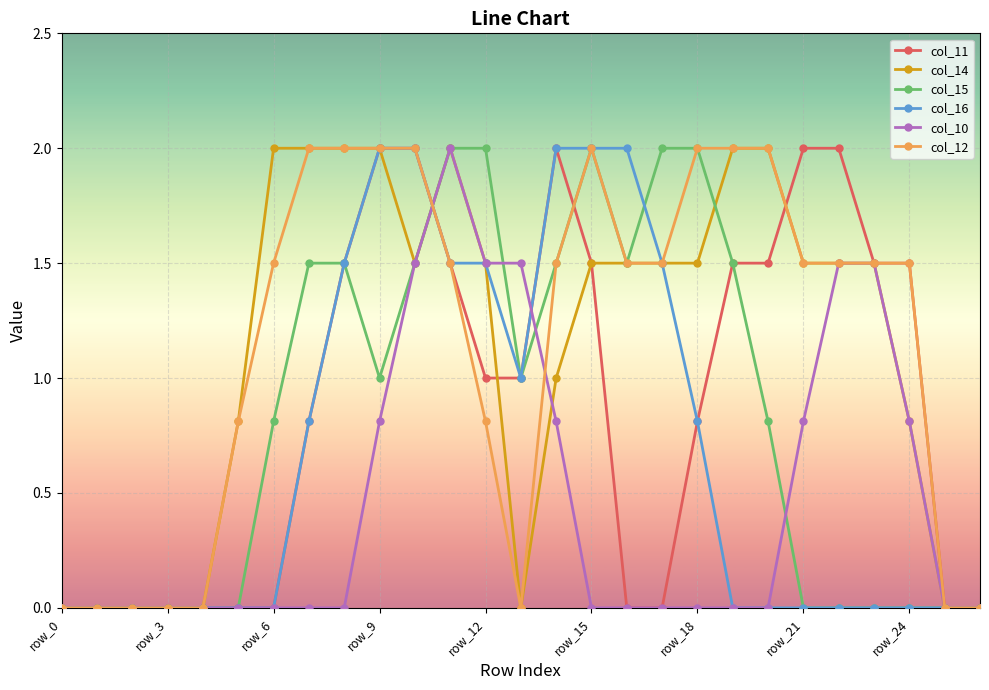

What is the highest value of the col_15 series?

2.0